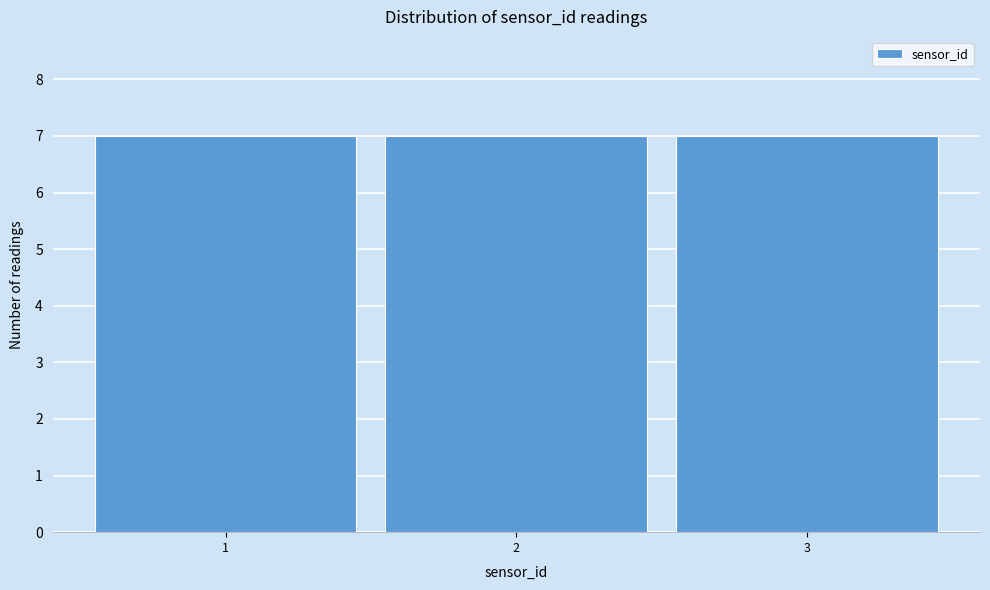

What is the height of the bar covering 0.5 to 1.5 on the x-axis? The values are not printed on the chart, so give them approximately, as read against the axis.

7